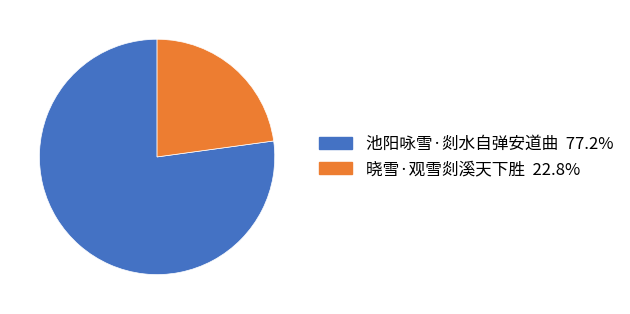

Is there any slice that represents more than half of the pie?

Yes